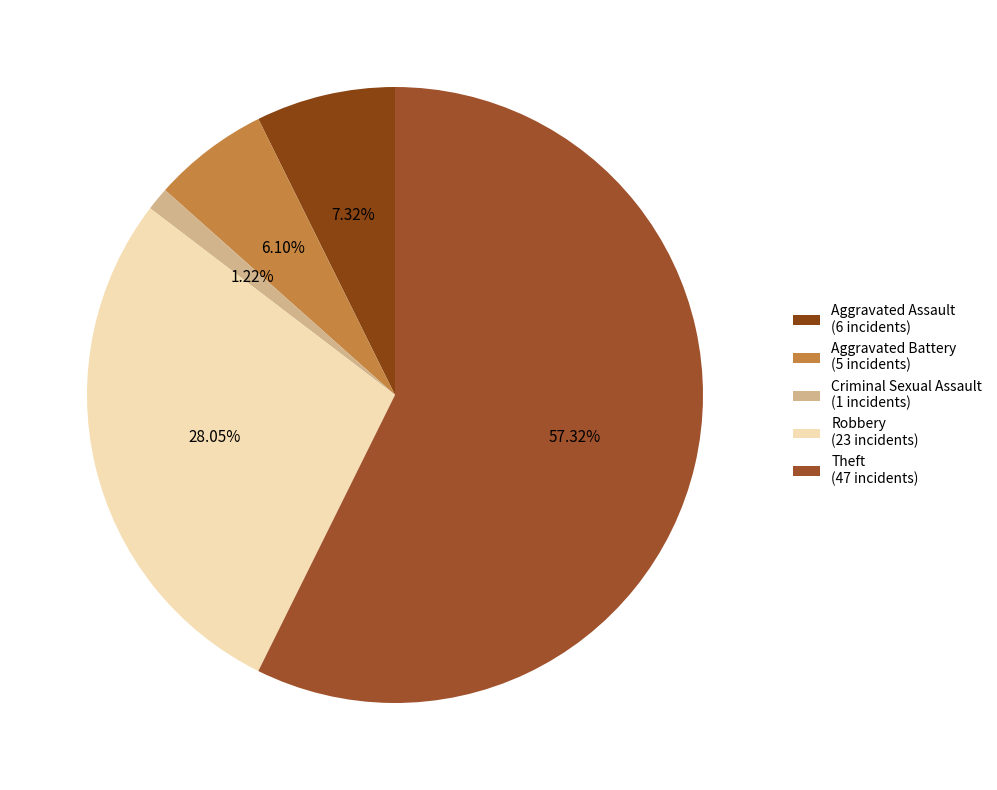

How many segments does this pie chart have?

5